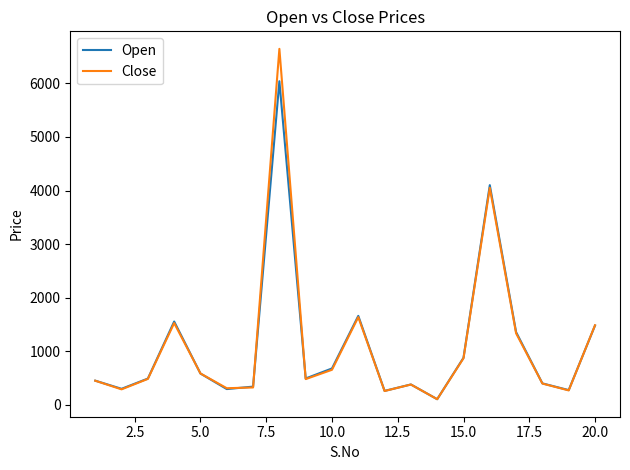

Which series has the widest spread of values?

Close